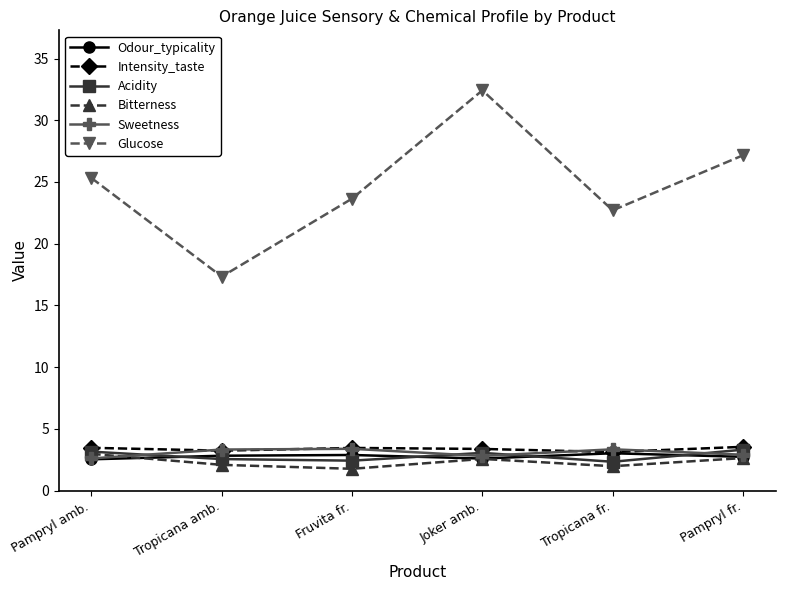

What position from the left is Tropicana amb.?

2